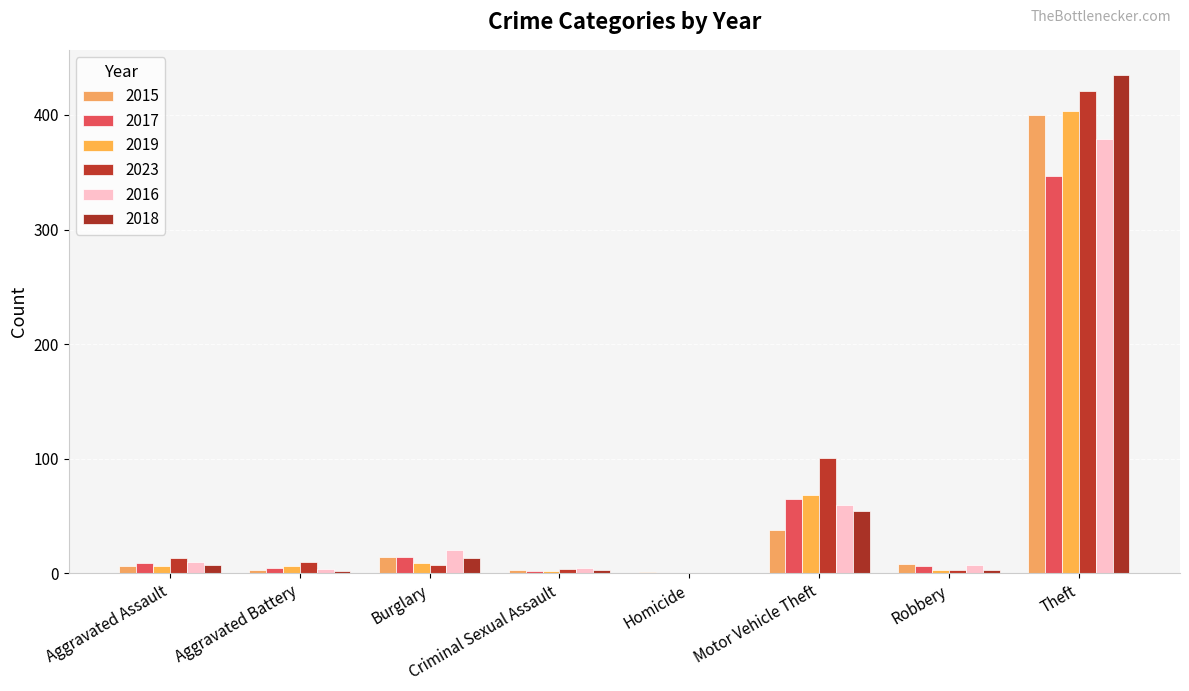

How many series are shown in this chart?

6